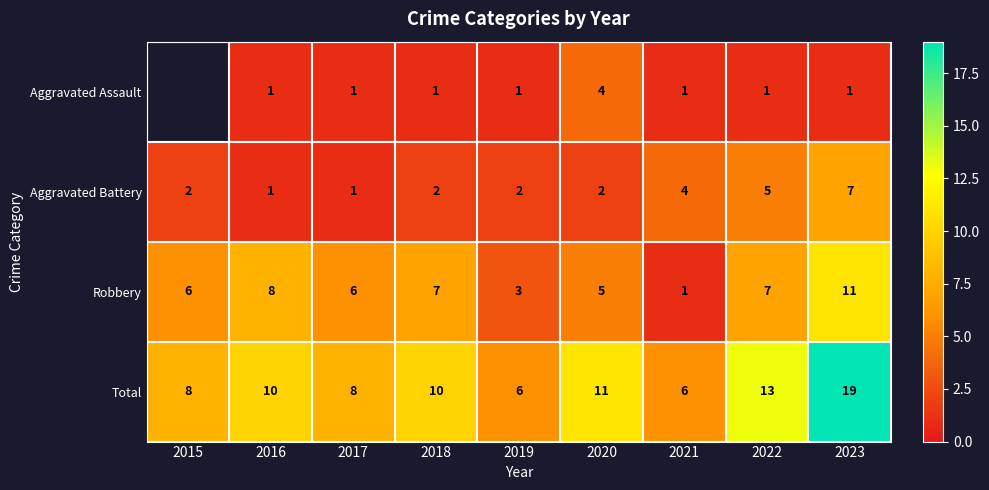

Where is Aggravated Battery nearest to the value 4?

2021